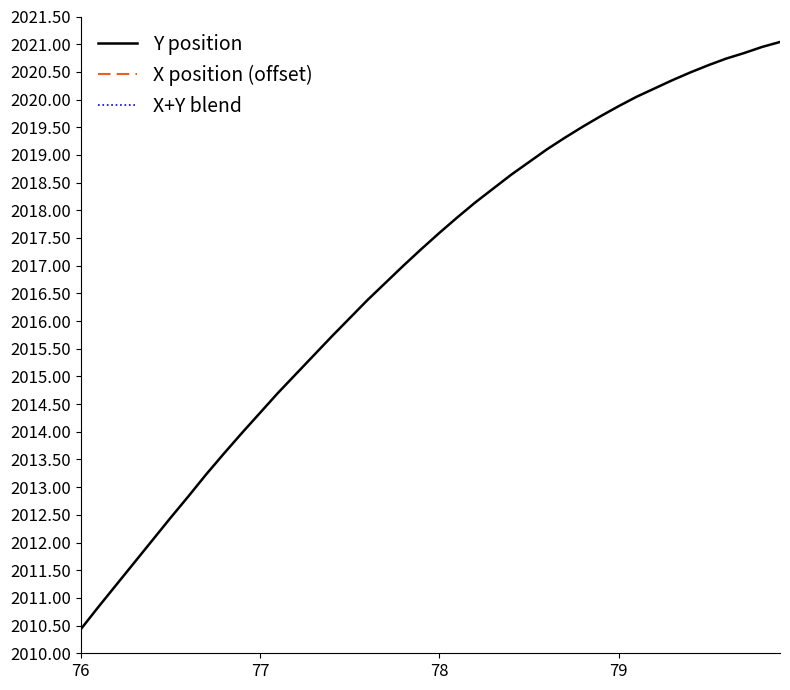

What is the lowest value of the Y position series?

2010.4